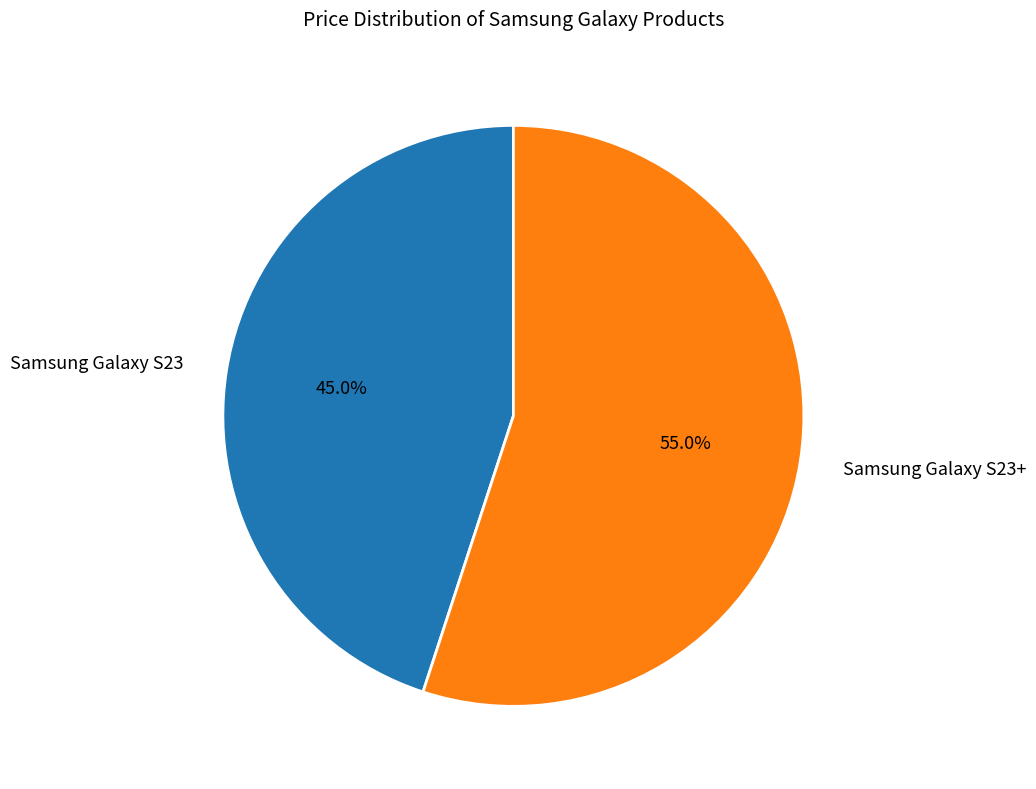

Which slice is the largest?

Samsung Galaxy S23+